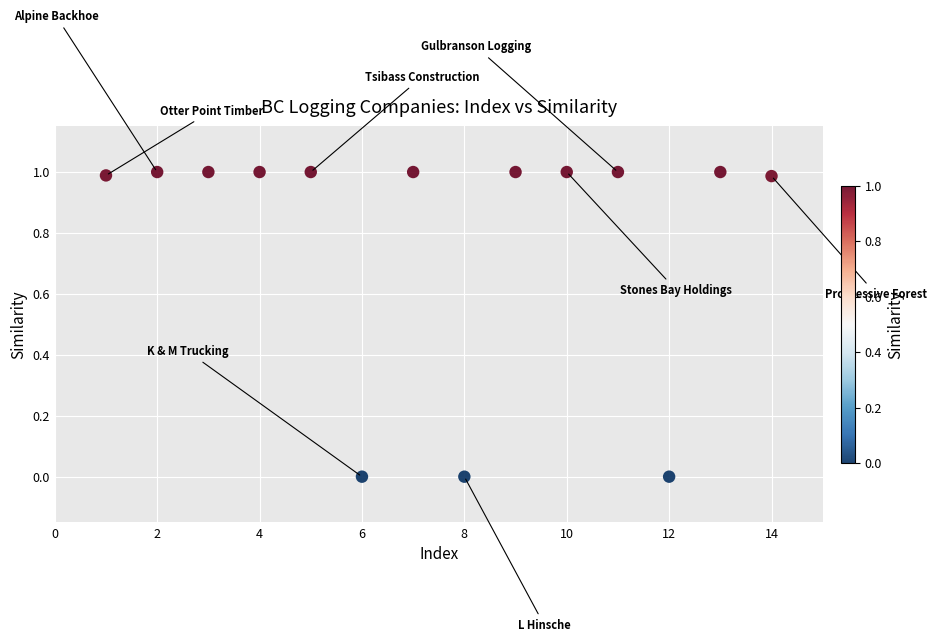

What is the range of X values (max minus min)?

13.0